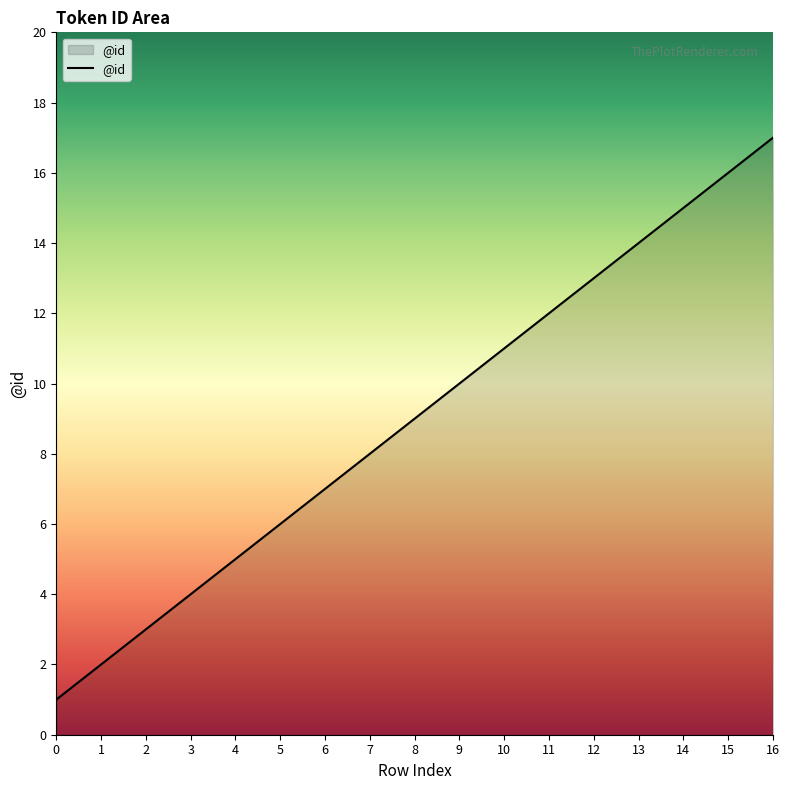

What is the average value?

9